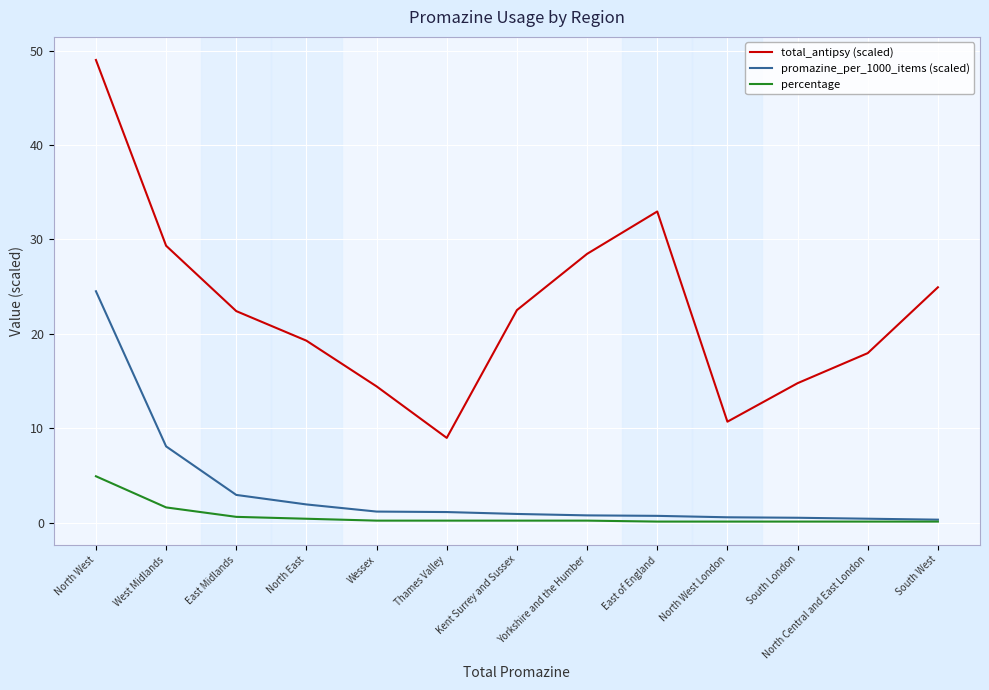

How many lines are shown in the chart?

3